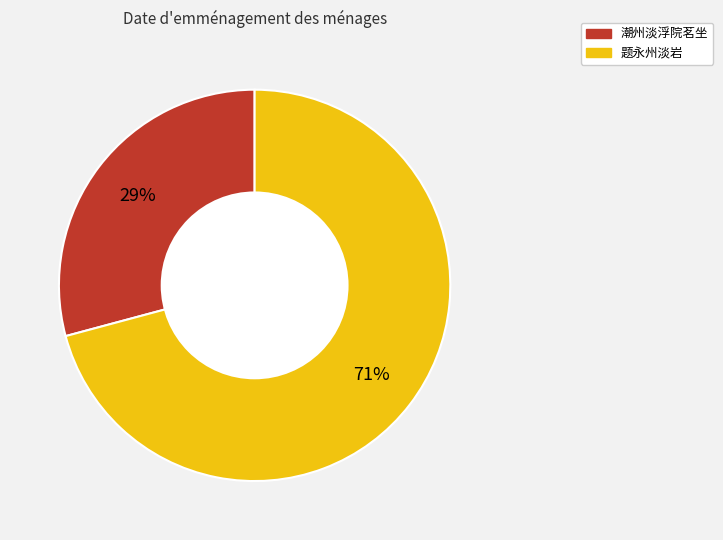

Which has a higher value, 题永州淡岩 or 潮州淡浮院茗坐?

题永州淡岩